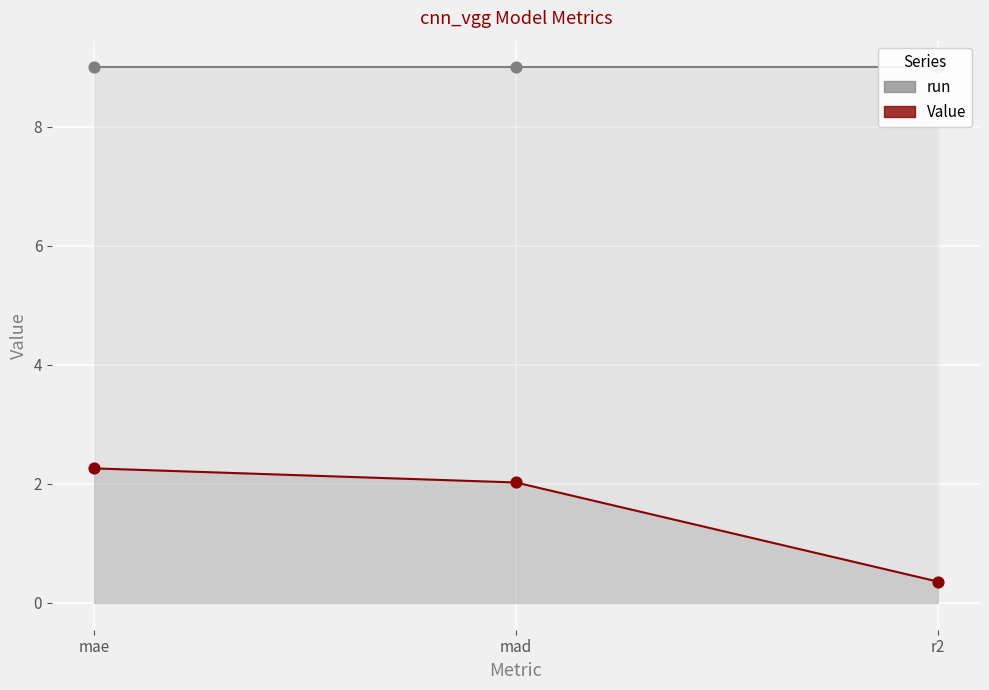

What is the total value across all series at mad?

11.0